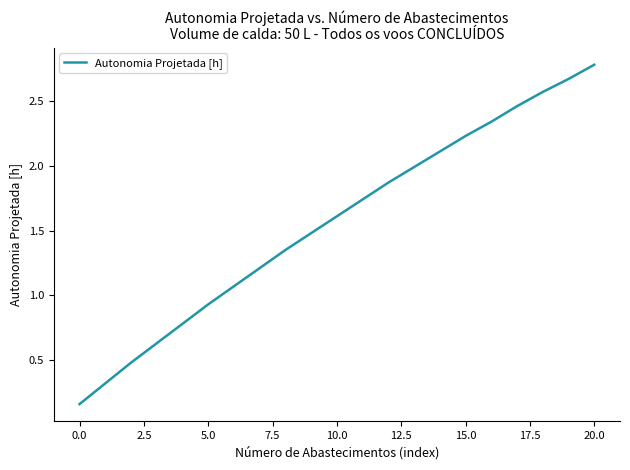

What is the maximum value shown in the chart?

2.8